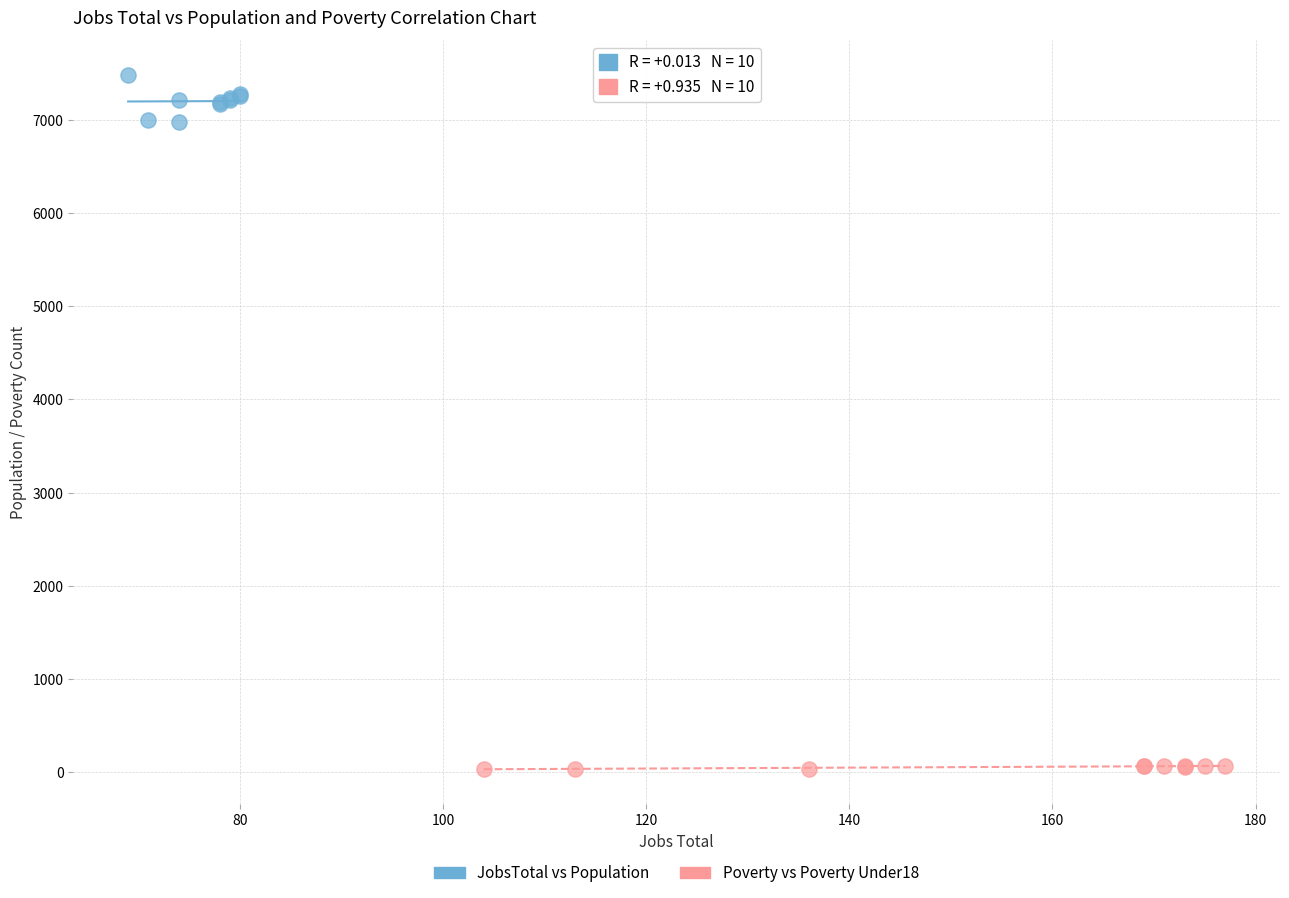

Which series reaches the maximum Y coordinate?

JobsTotal vs Population